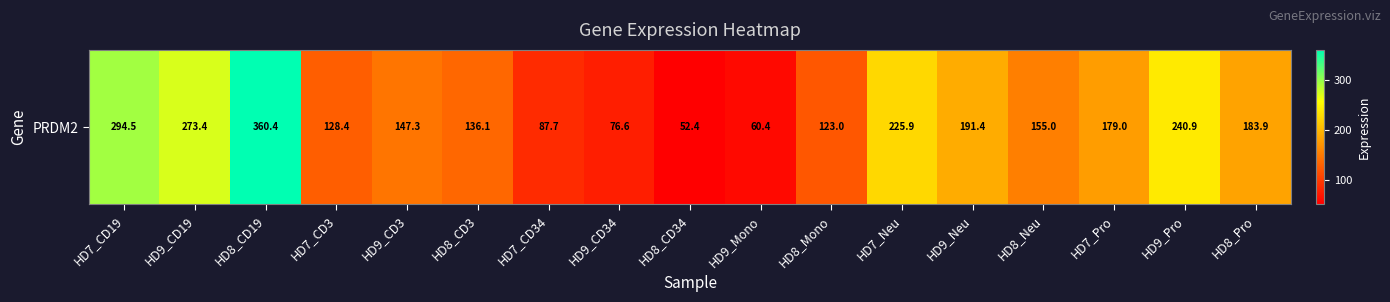

Which category has the lowest value across all series?

HD8_CD34